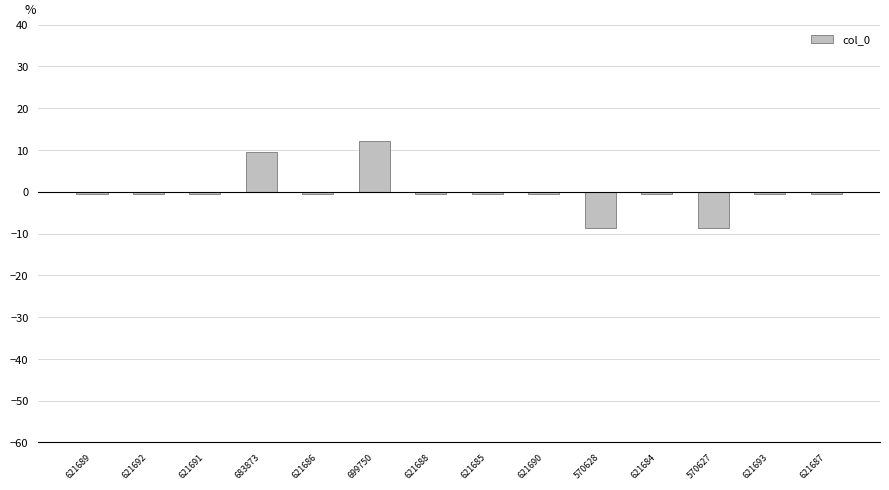

How many bars are there in total?

14